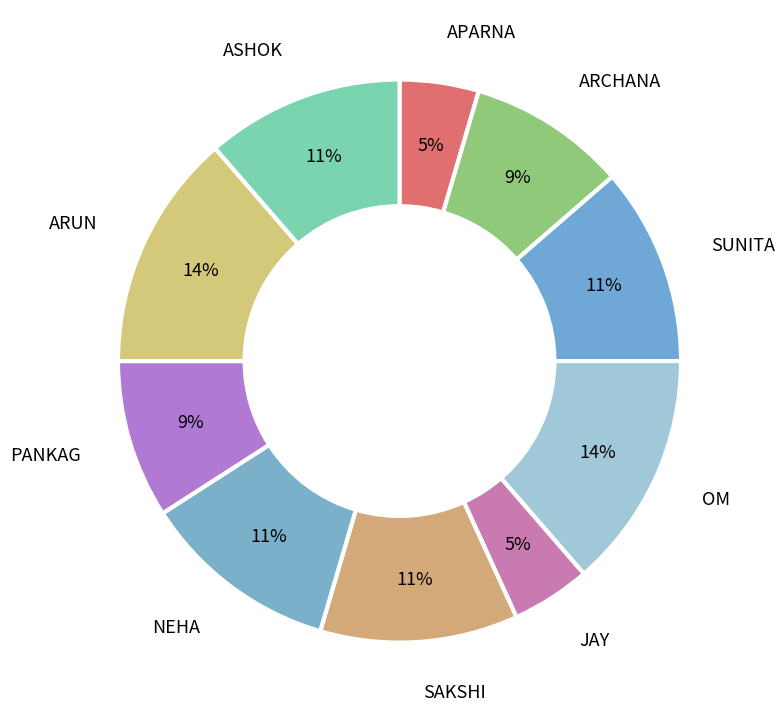

What percentage is the SUNITA slice, to the nearest percent?

11%